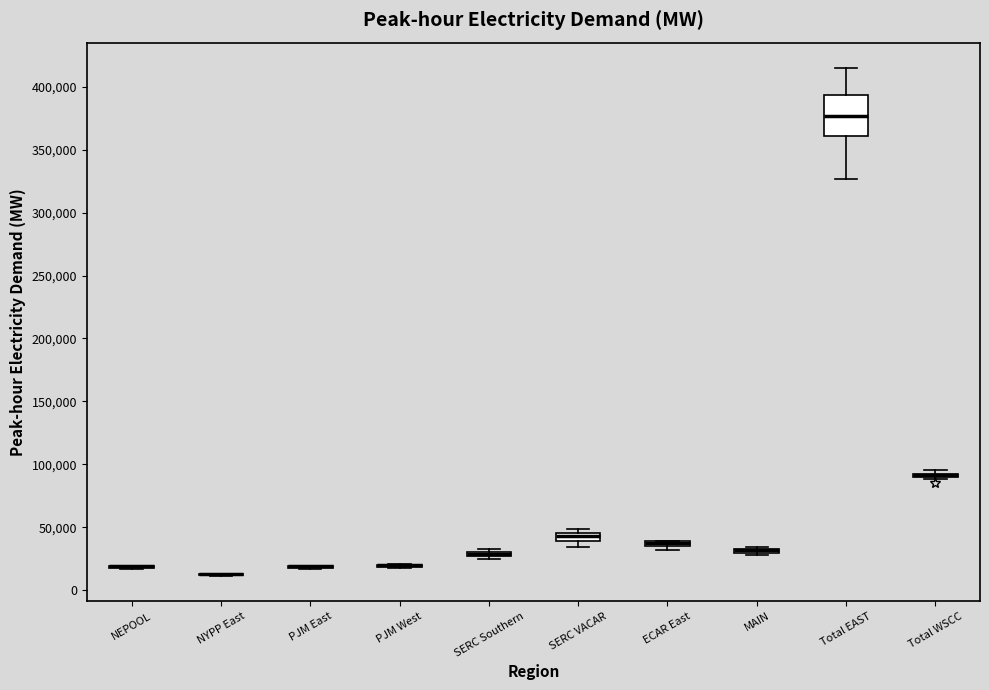

Where is the upper edge of the box for ECAR East on the y-axis? The values are not printed on the chart, so give them approximately, as read against the axis.

40000